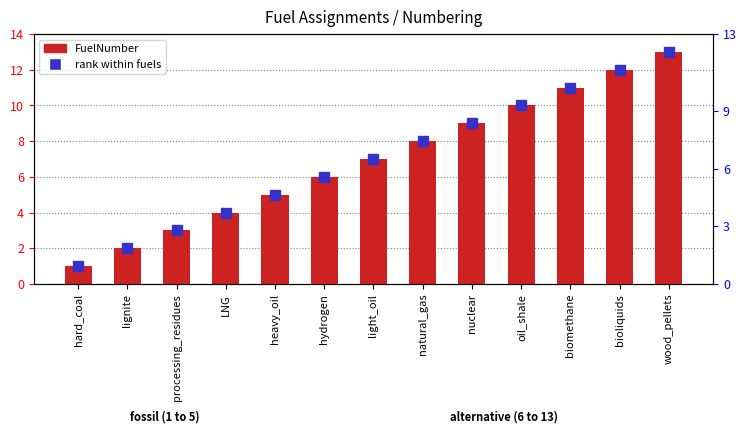

What value does the FuelNumber series have at bioliquids, to the nearest 10?

10